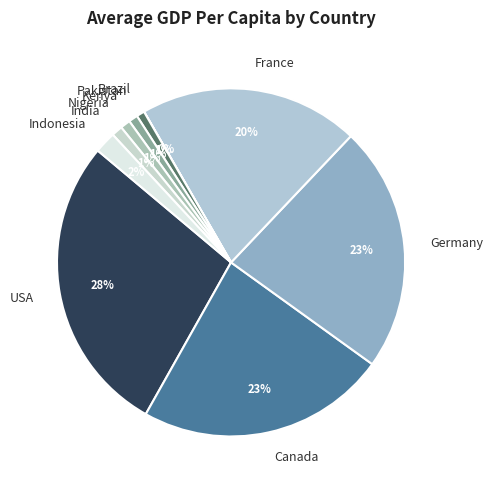

Is the sum of France and India greater than half?

No